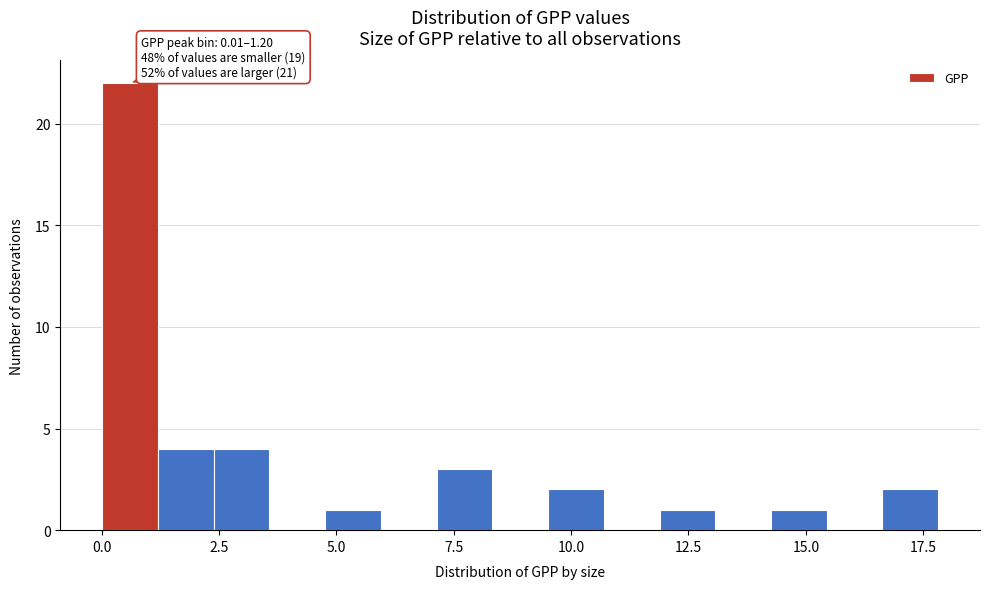

Read against the x-axis, roughly where is the centre of the tallest bar?

0.5